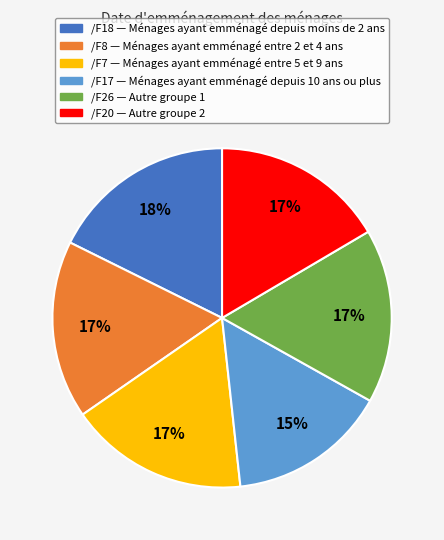

To the nearest percent, what is the average slice percentage?

17%